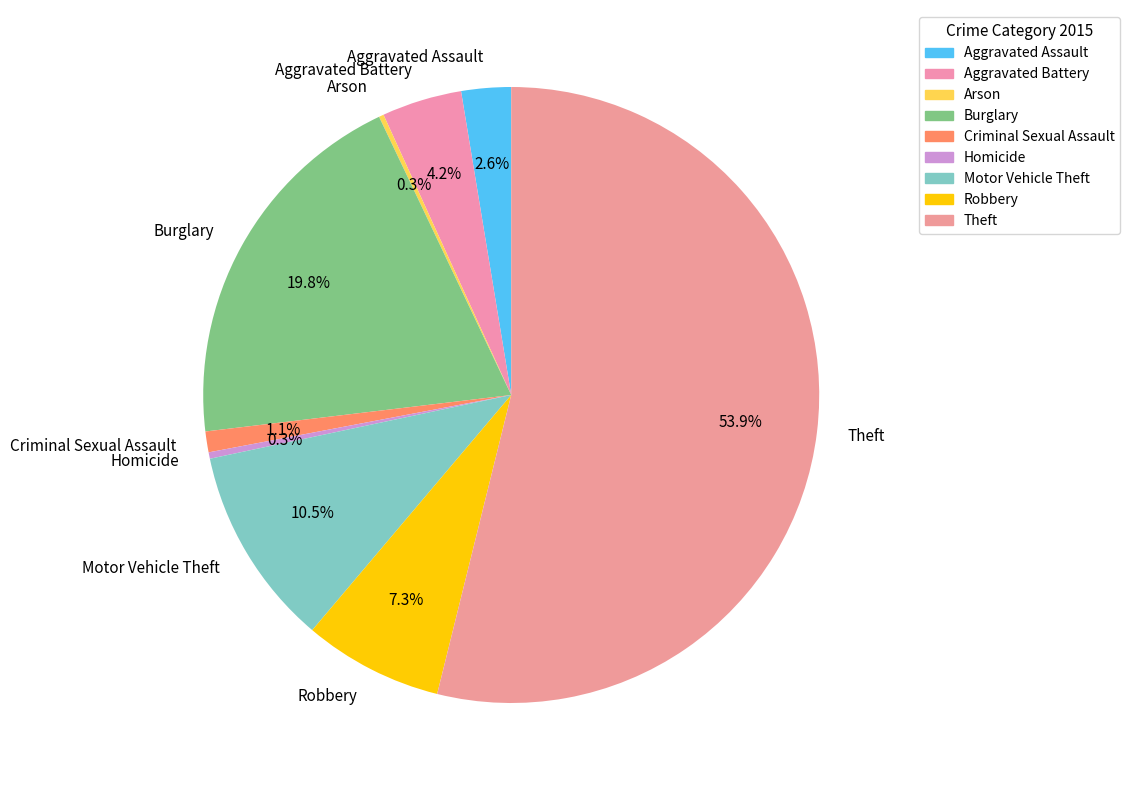

True or false: Motor Vehicle Theft accounts for 18% of the total.

False